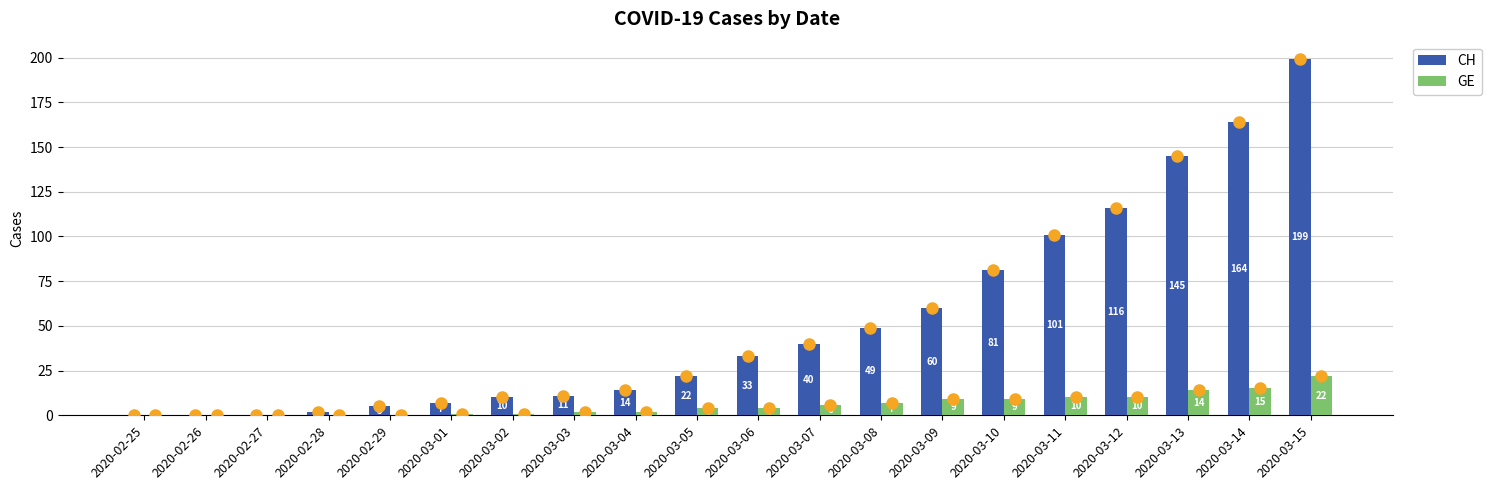

Are the bars horizontal?

No